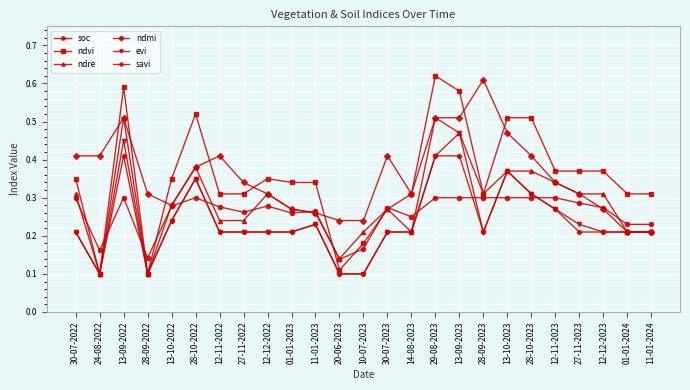

At how many categories does at least one series exceed 0?

25